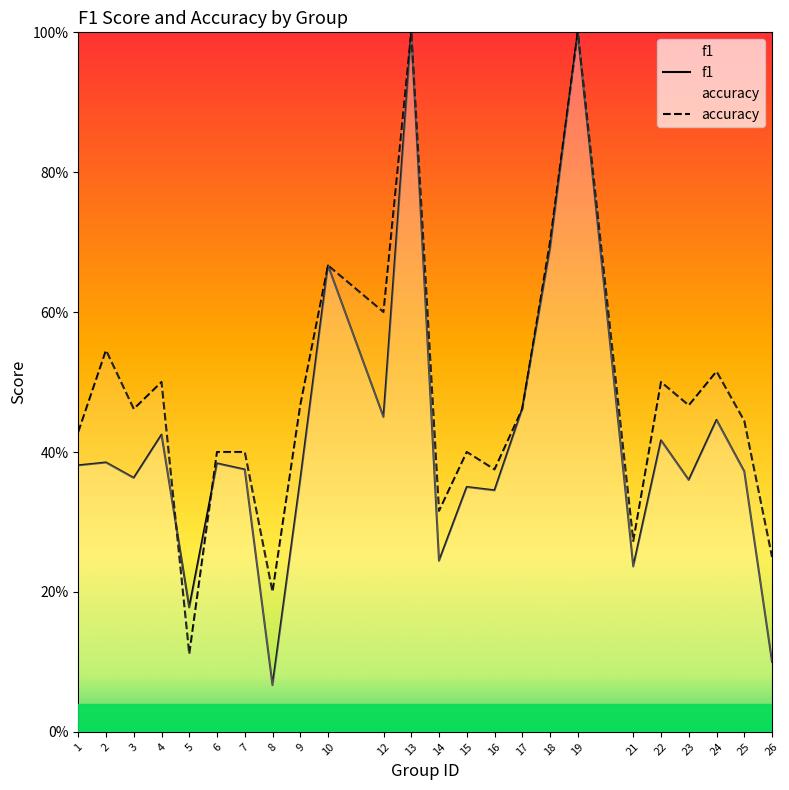

What is the value of the f1 point at the 2nd from the left?

0.4